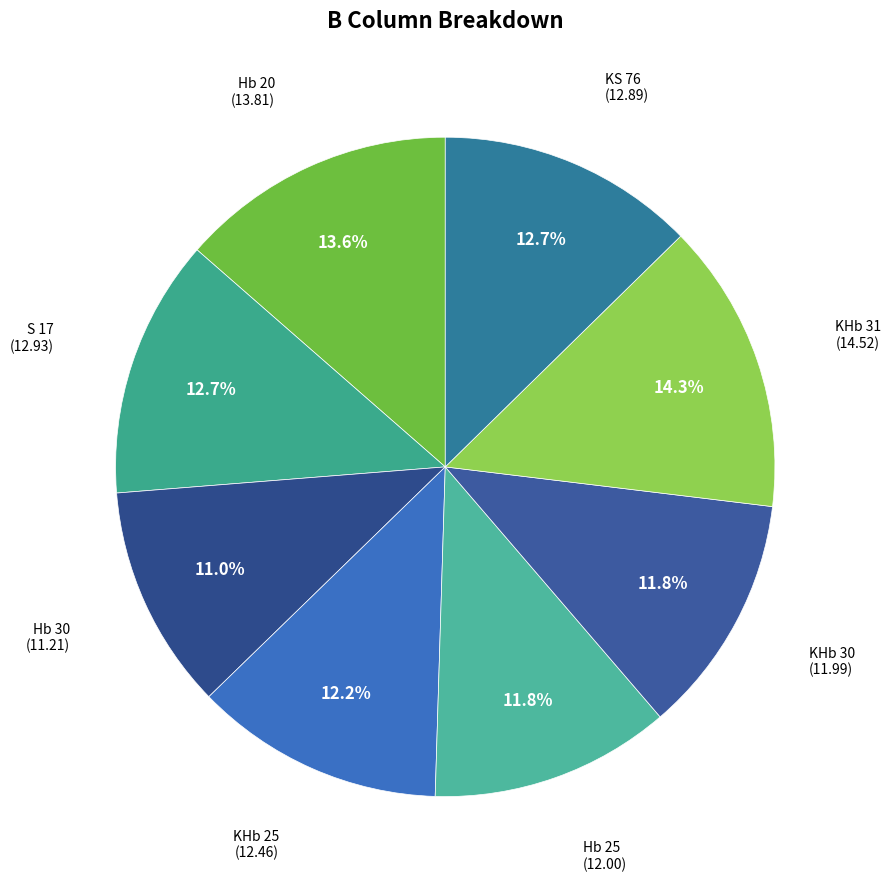

Which category has the biggest portion of the pie?

KHb 31